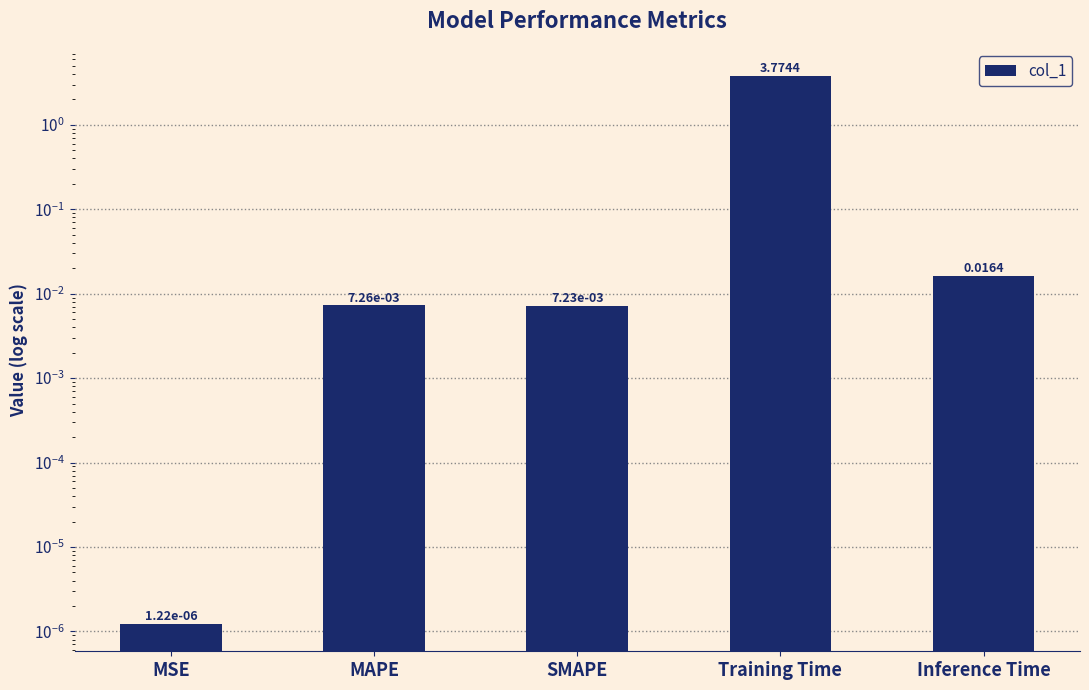

Between Inference Time and MSE, which is larger?

Inference Time